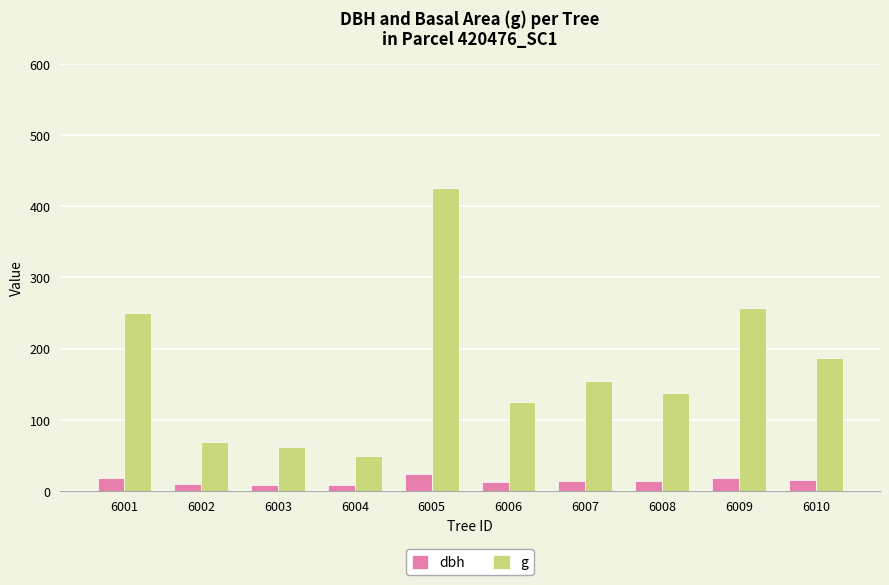

Is the value of g at 6004 greater than the value of dbh at 6009?

Yes